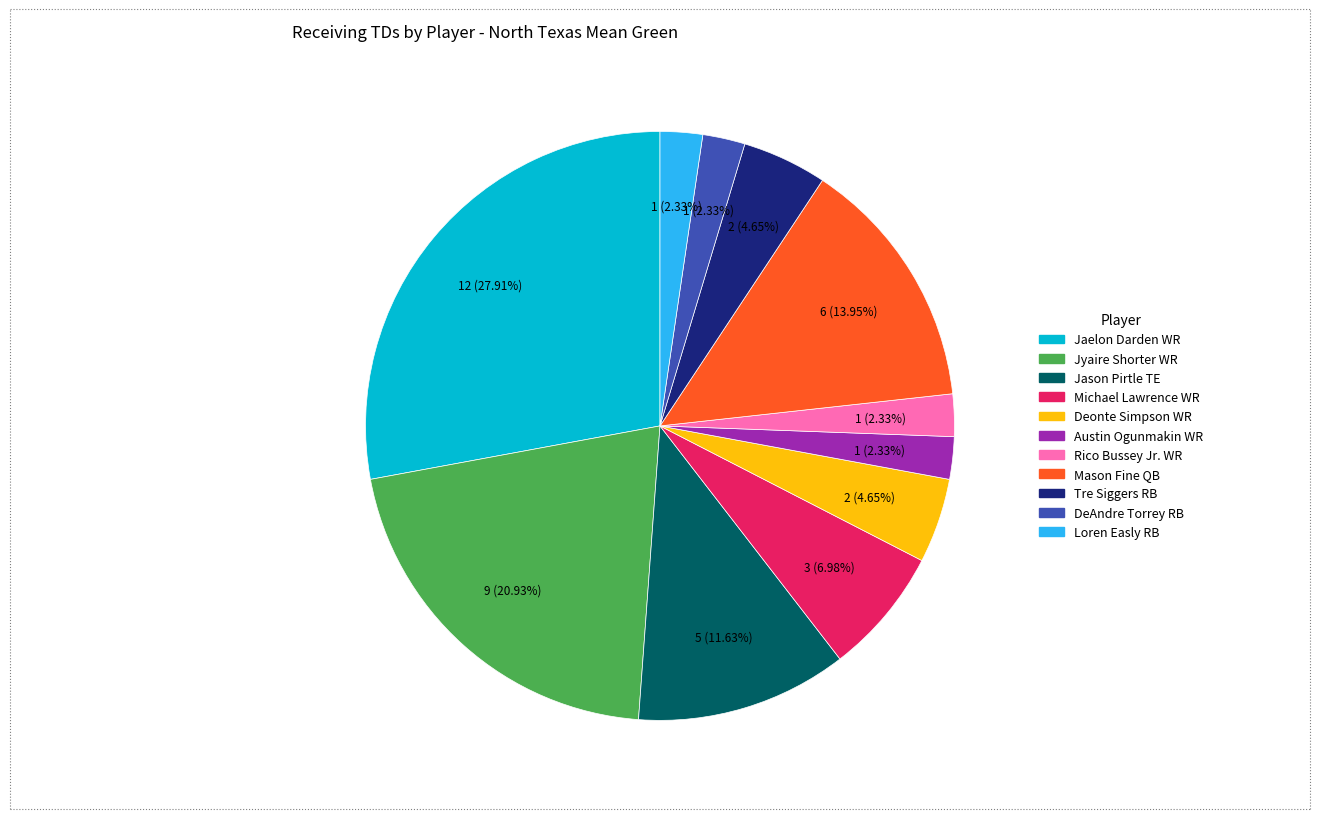

What is the ratio of the value at Jason Pirtle TE to the value at Loren Easly RB?

5.0